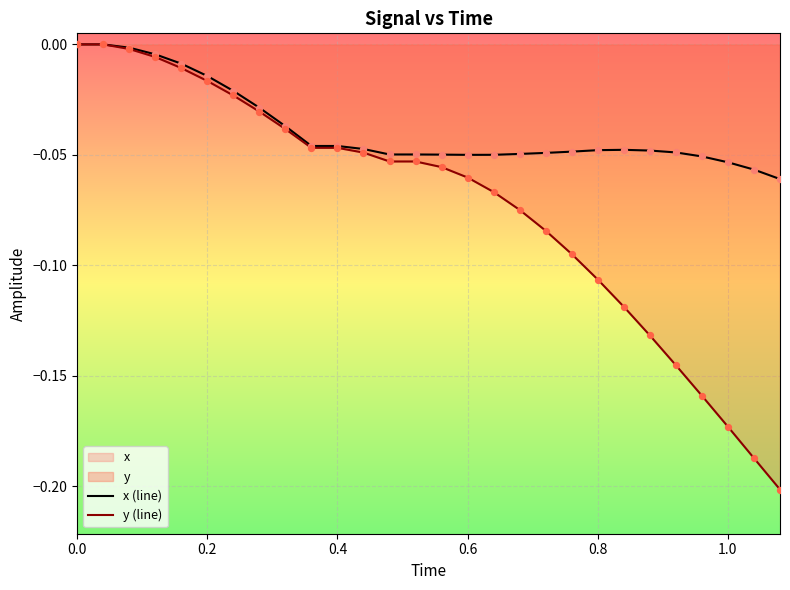

Which series has the largest total across all categories?

x (line)